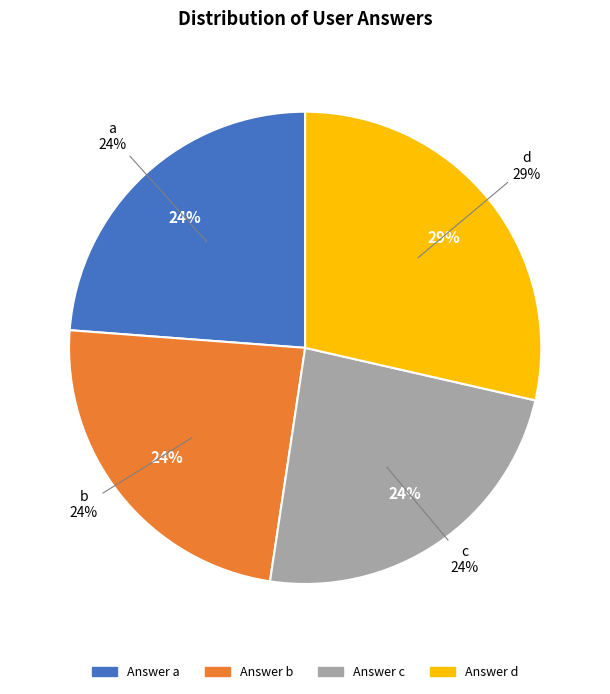

To the nearest percent, what portion does a represent?

24%